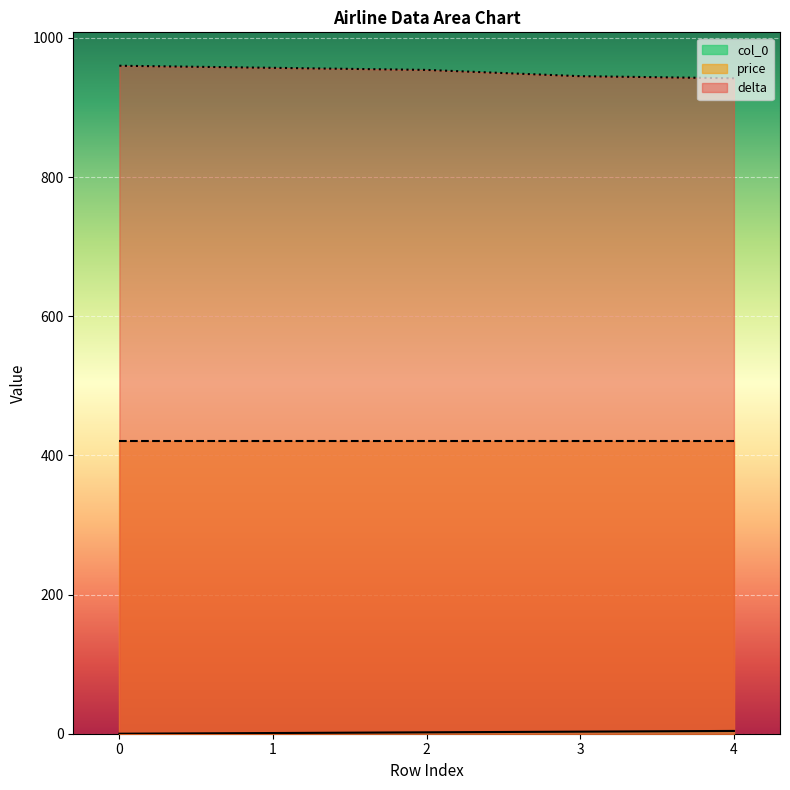

Is it true that delta equals 363 at 0?

False